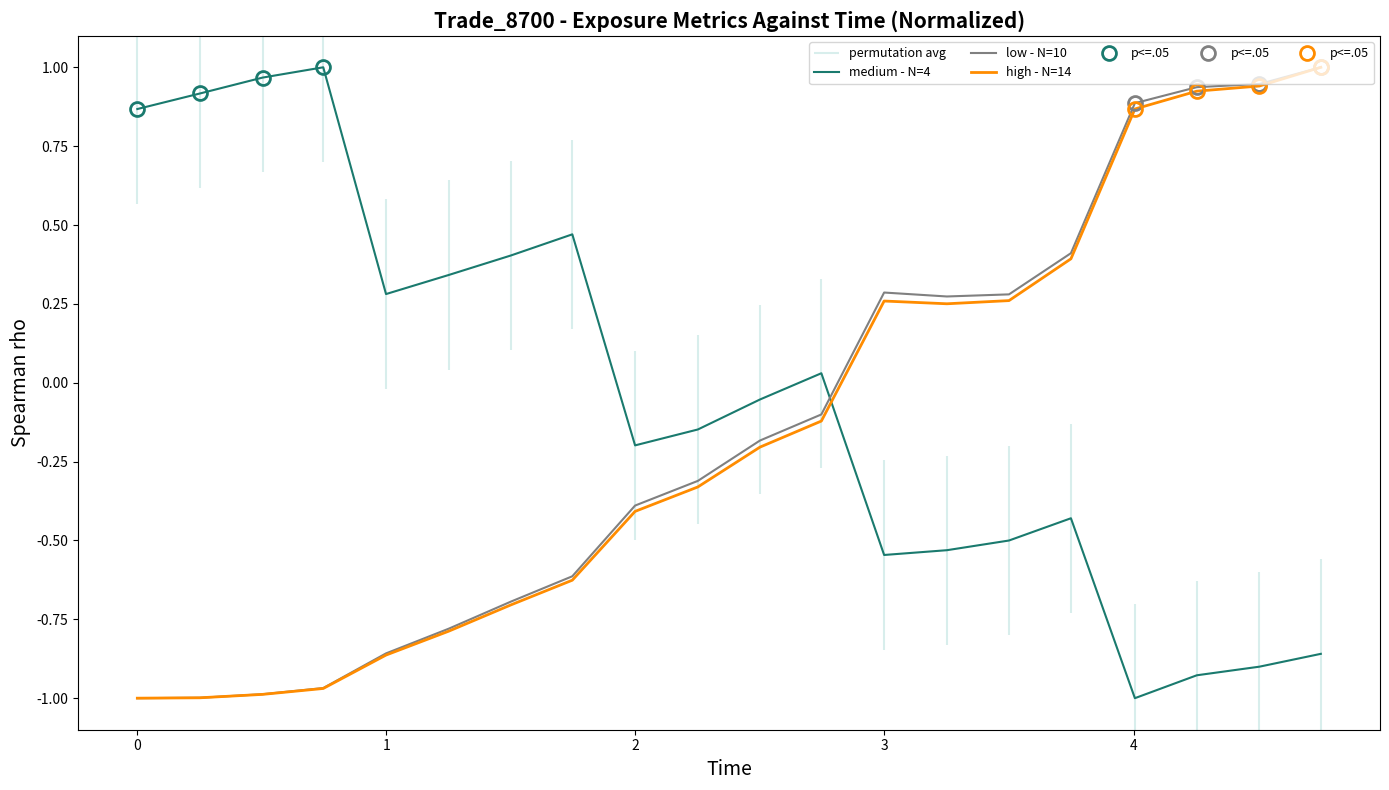

Which series ends up on top after the final intersection of high - N=14 and medium - N=4?

high - N=14